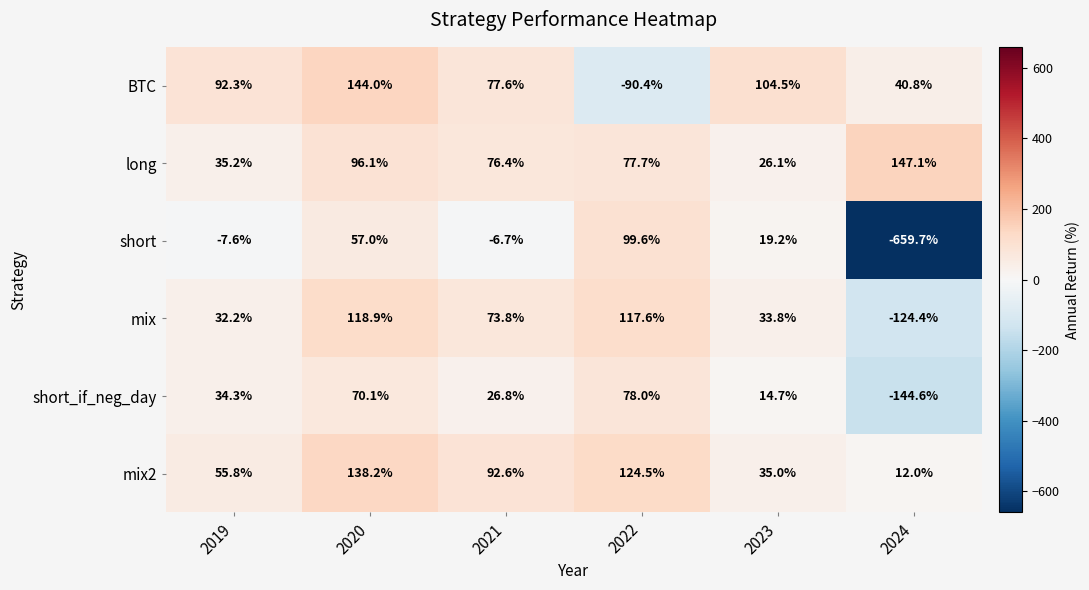

Where does the mix2 series first go above 92?

2020